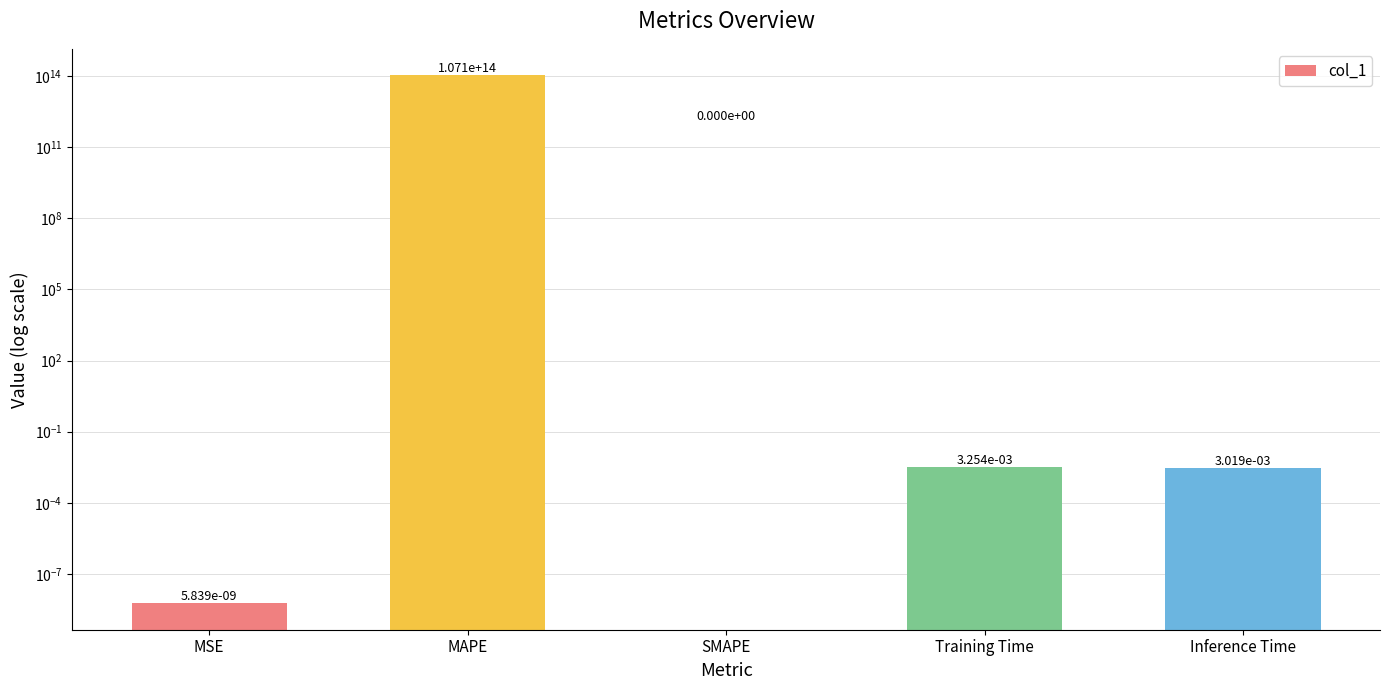

What position from the right is MSE?

5